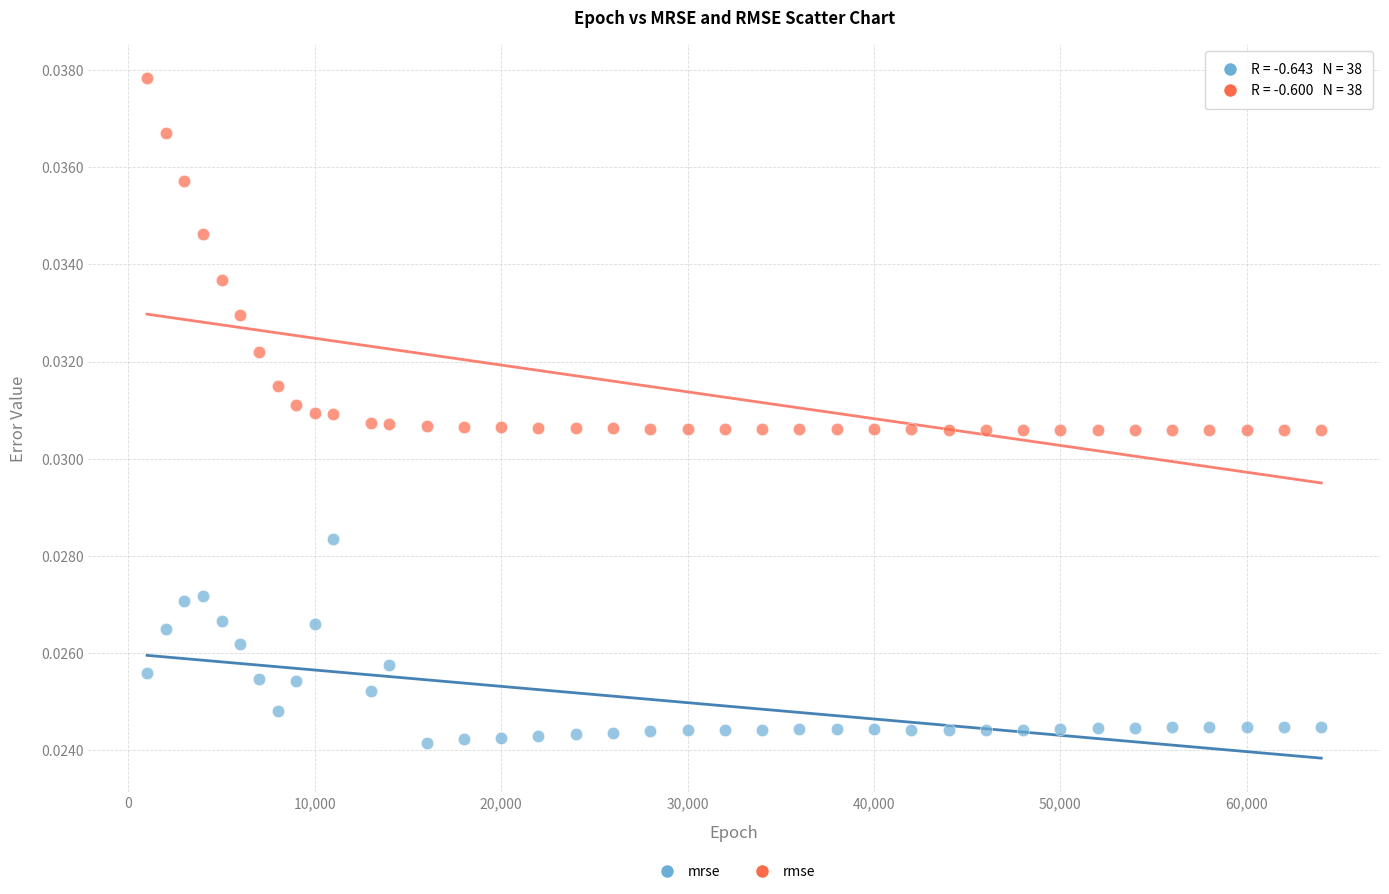

What are all the series names shown in the legend?

mrse, rmse